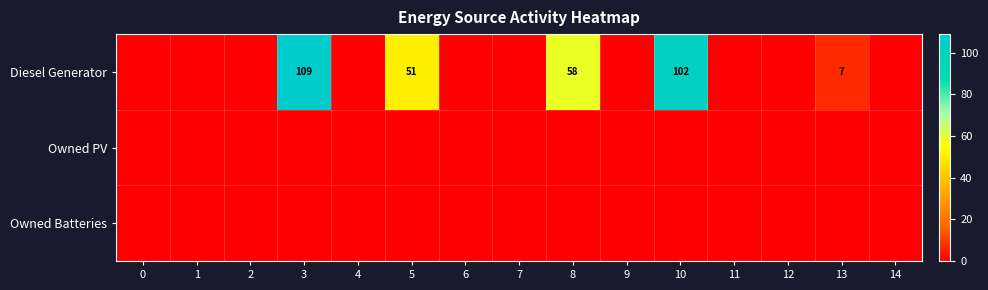

Between 10 and 14, which is larger?

10